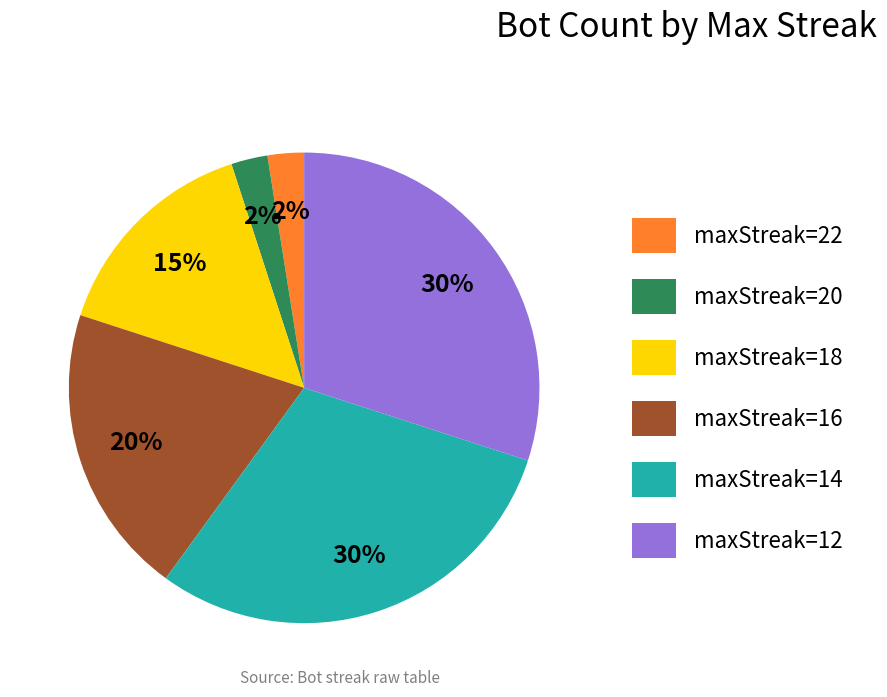

Approximately how many times larger is the value at maxStreak=16 compared to maxStreak=18?

1.3